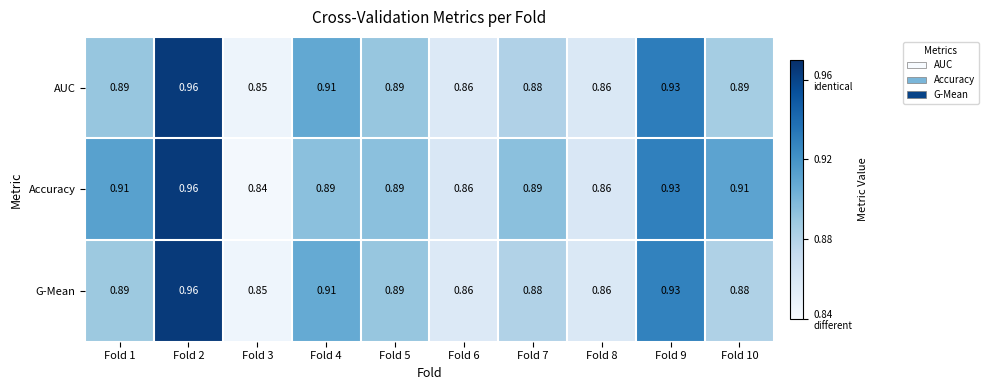

List the series in order of their overall mean, lowest first.

G-Mean, AUC, Accuracy